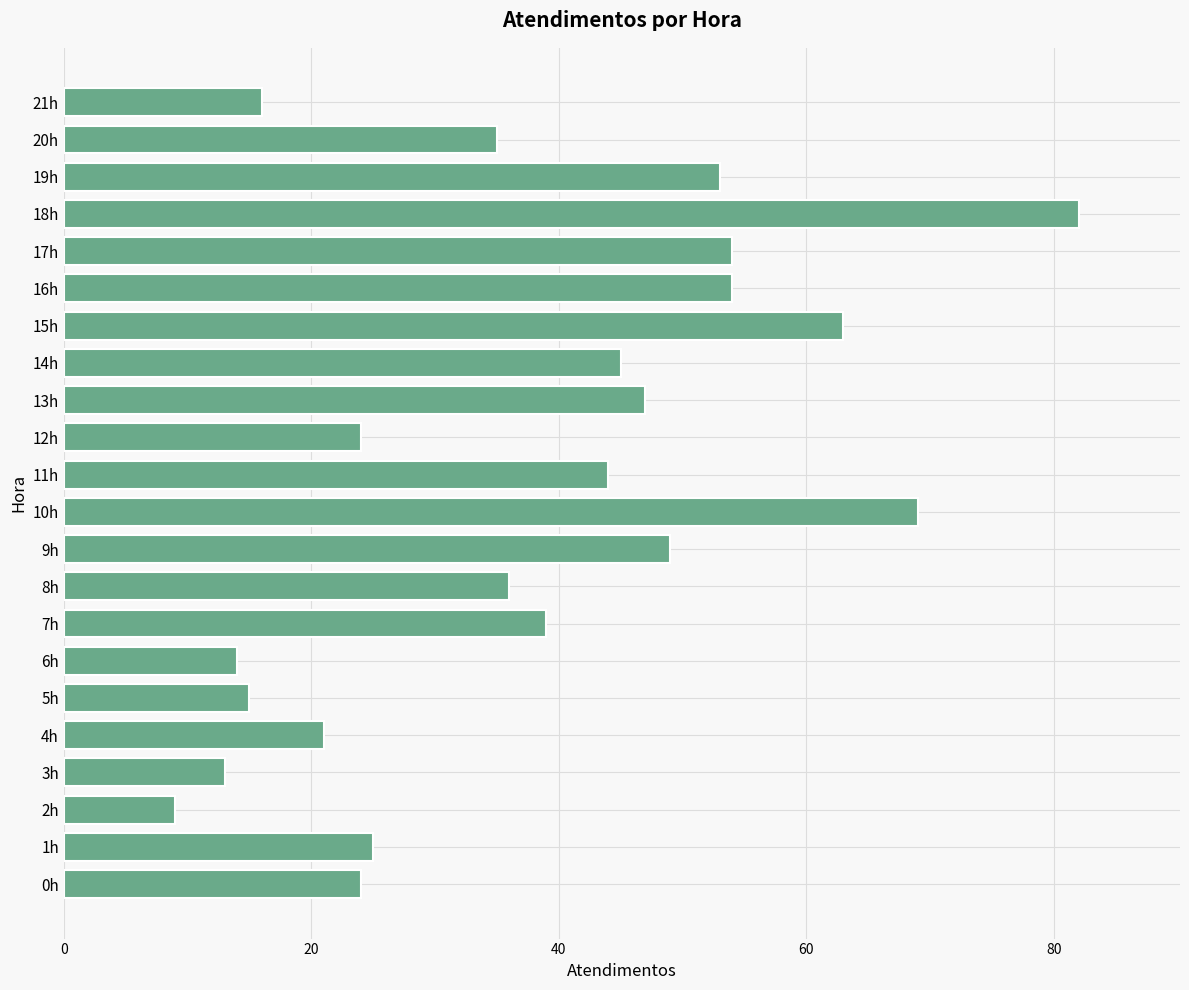

True or false: the data shows 21 at 6h.

False